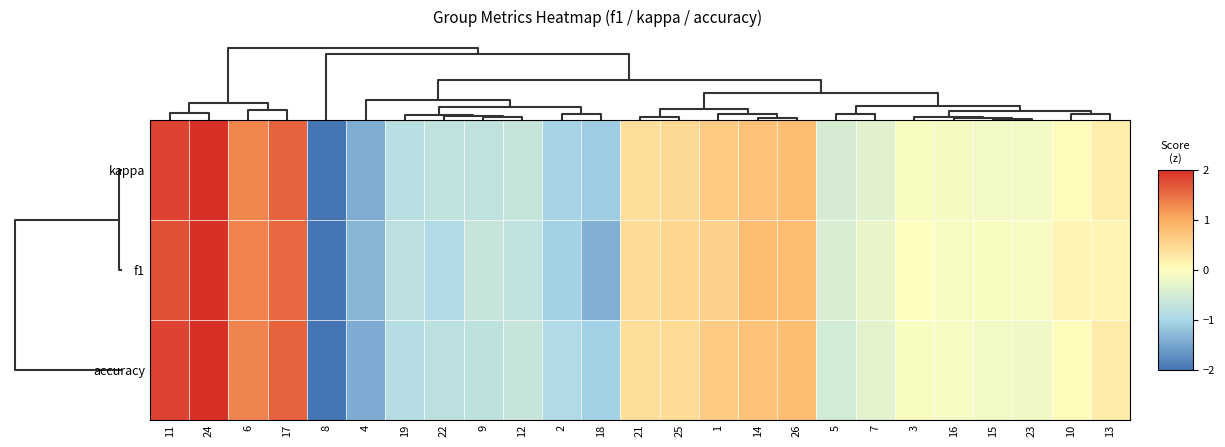

Reading left to right, list all the values displayed in this chart.

kappa: 11=1.8	24=2.0	6=1.3	17=1.6	8=-2.1	4=-1.4	19=-0.8	22=-0.7	9=-0.8	12=-0.7	2=-1.0	18=-1.1	21=0.4	25=0.5	1=0.6	14=0.8	26=0.8	5=-0.5	7=-0.4	3=-0.1	16=-0.1	15=-0.1	23=-0.2	10=0.0	13=0.2
f1: 11=1.7	24=2.0	6=1.3	17=1.5	8=-2.0	4=-1.3	19=-0.8	22=-0.9	9=-0.7	12=-0.7	2=-1.1	18=-1.4	21=0.4	25=0.5	1=0.6	14=0.8	26=0.8	5=-0.5	7=-0.3	3=-0.0	16=-0.1	15=-0.1	23=-0.1	10=0.1	13=0.1
accuracy: 11=1.8	24=2.0	6=1.3	17=1.6	8=-2.1	4=-1.4	19=-0.9	22=-0.8	9=-0.8	12=-0.7	2=-0.9	18=-1.1	21=0.4	25=0.4	1=0.6	14=0.7	26=0.8	5=-0.5	7=-0.3	3=-0.1	16=-0.1	15=-0.2	23=-0.2	10=0.0	13=0.2